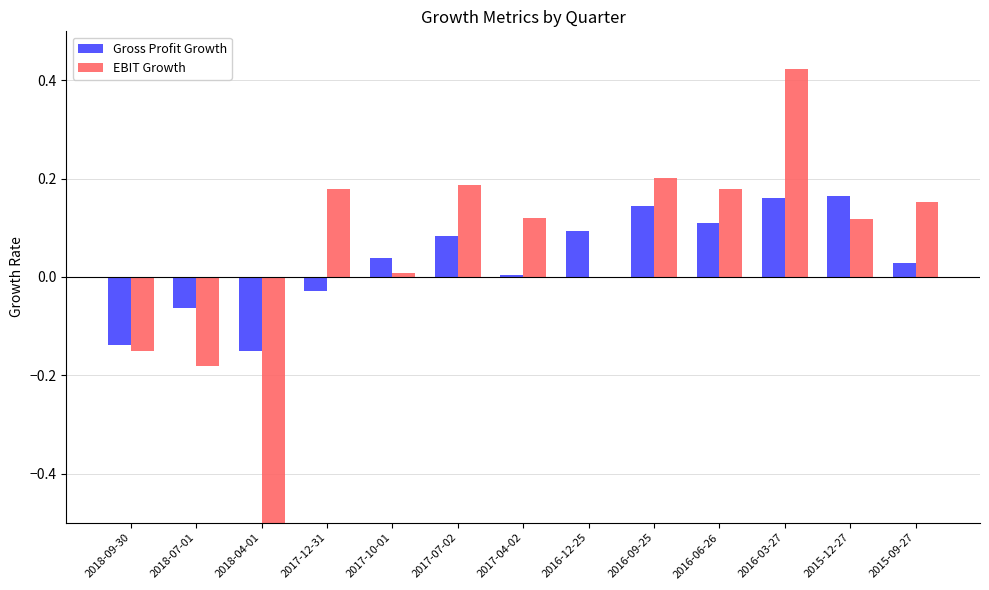

How many positive values does the EBIT Growth series have?

10